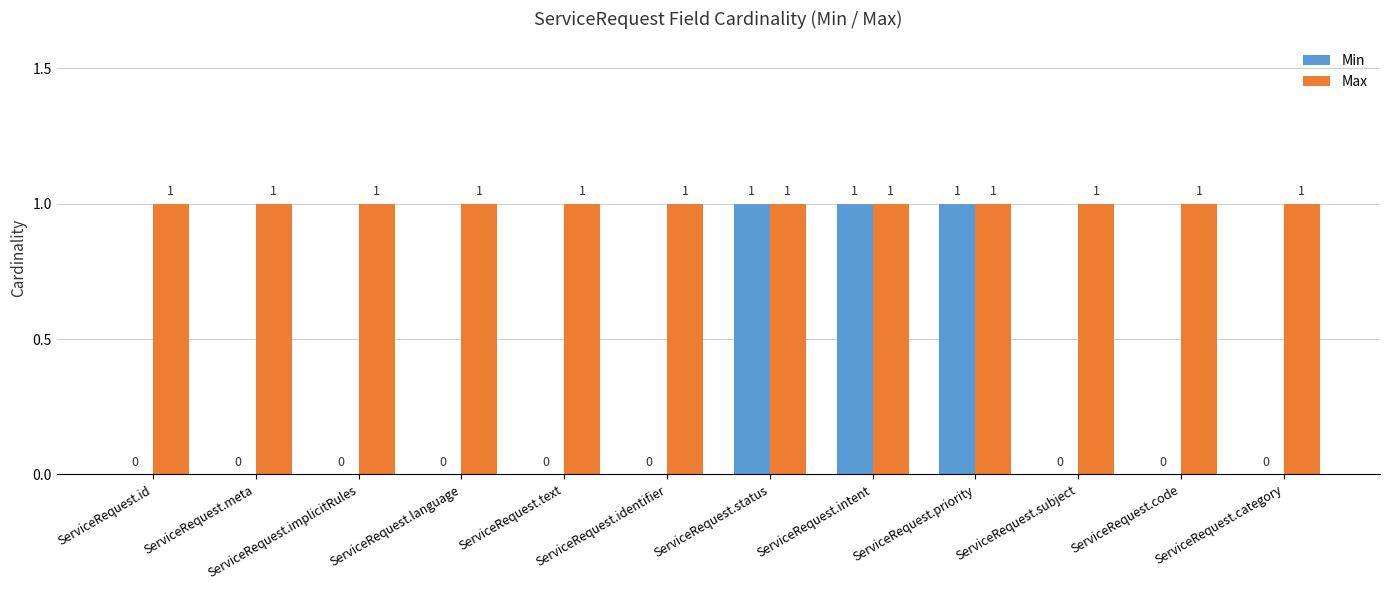

How many values in the Min series exceed 0?

3